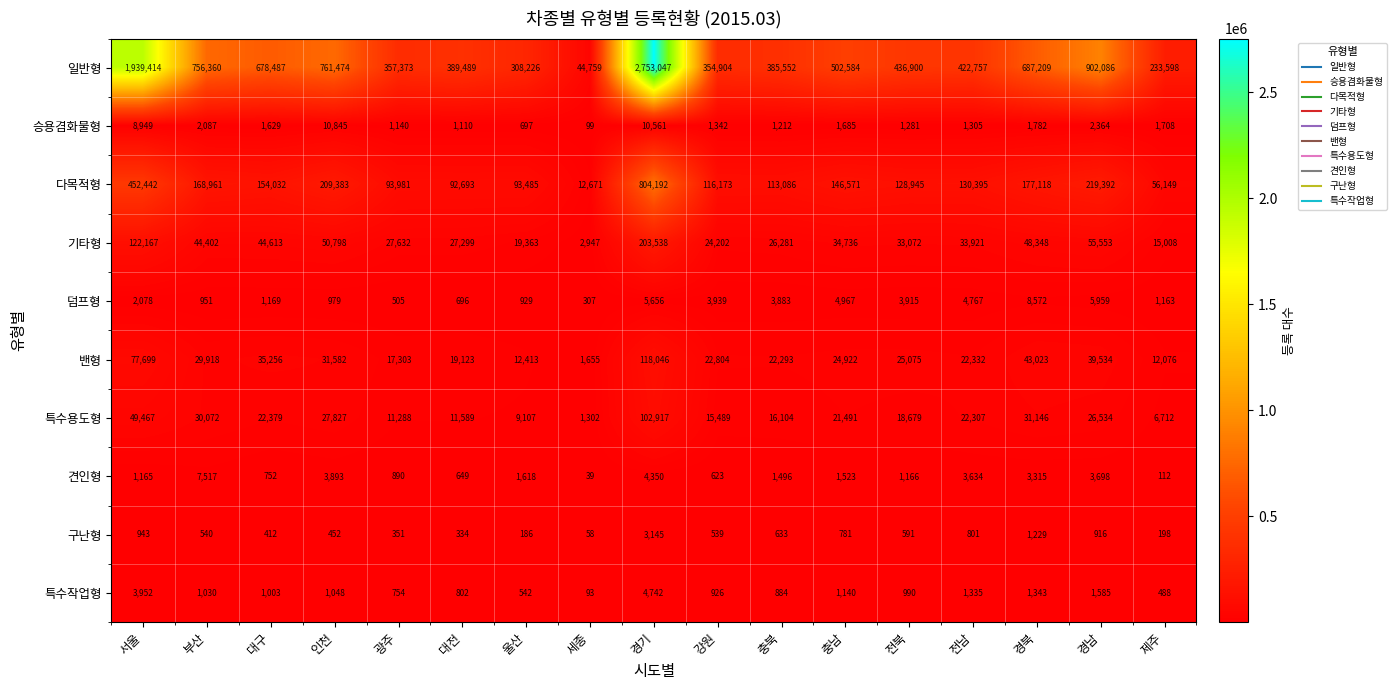

What is the difference between the maximum and minimum values in the 구난형 series?

3087